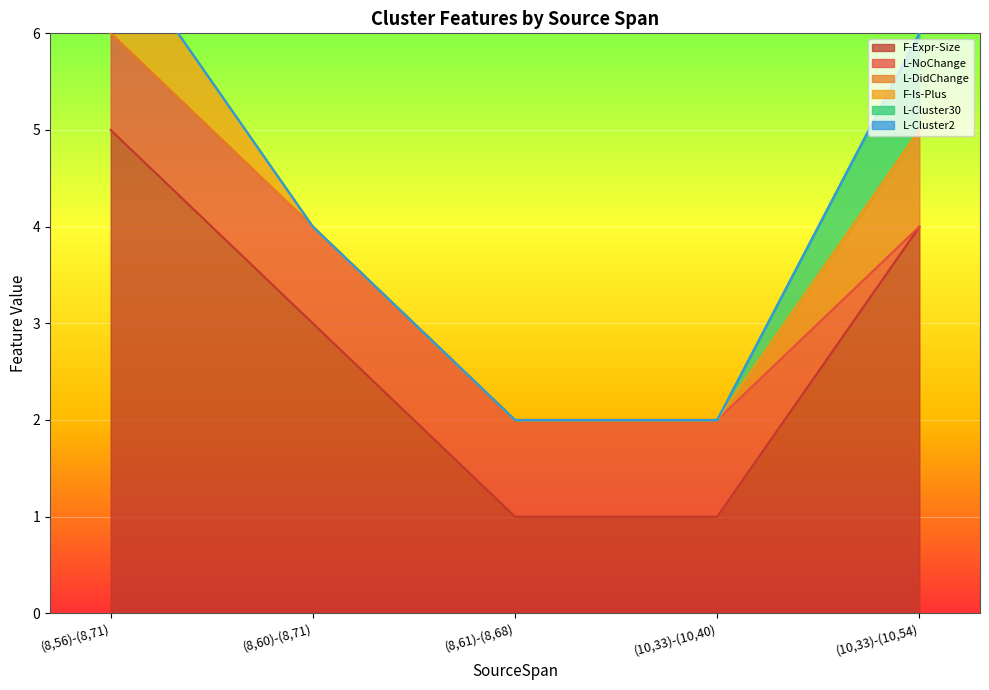

True or false: L-Cluster30 has more than 2 points higher than both neighbors.

False